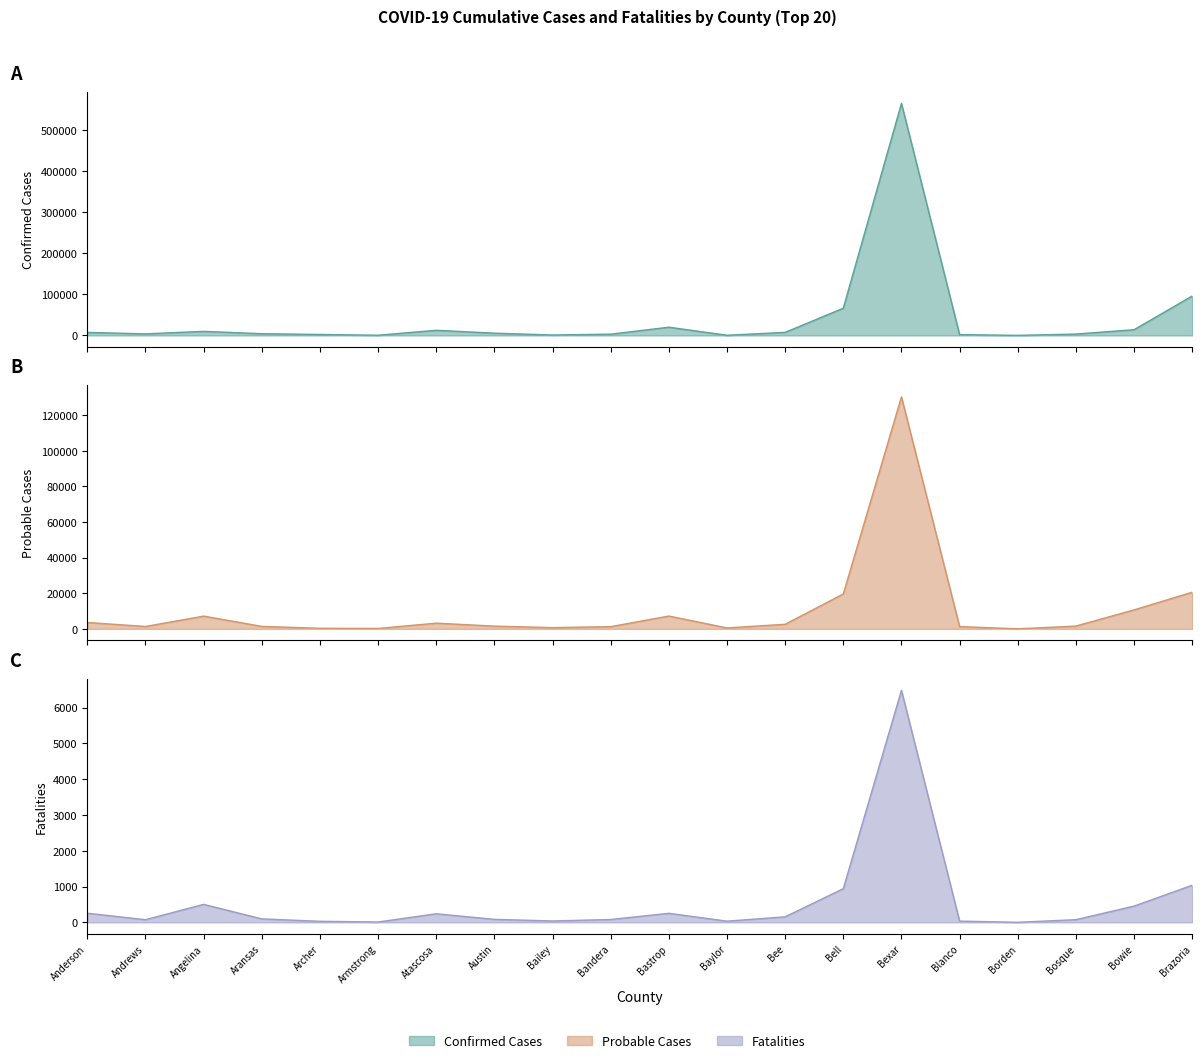

What is the spread (max minus min) of values at Angelina?

9339